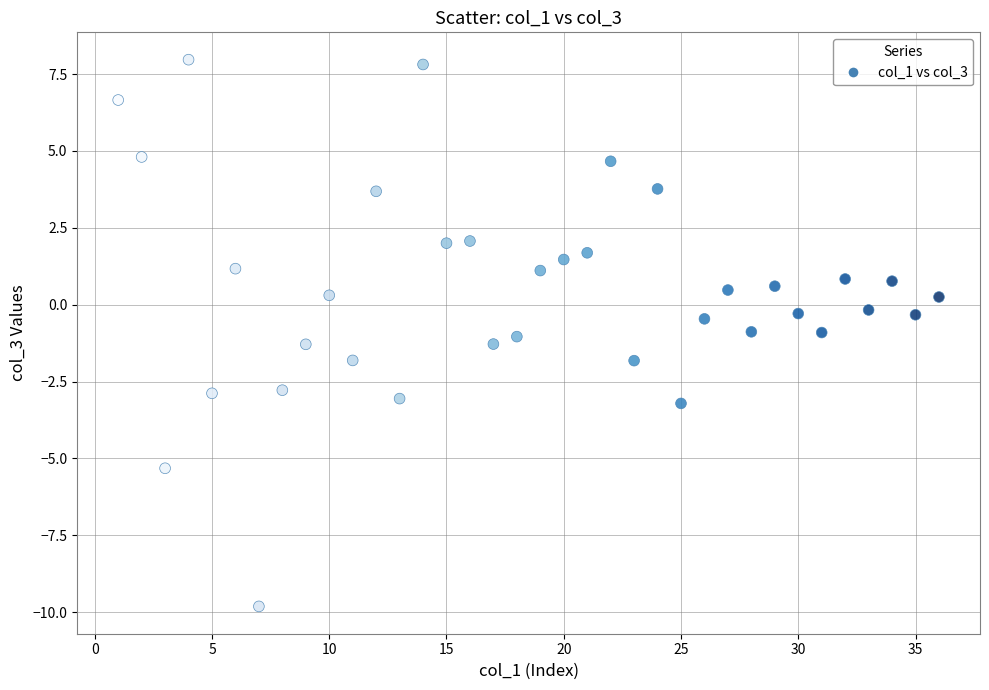

What is the range of Y values (max minus min)?

17.8